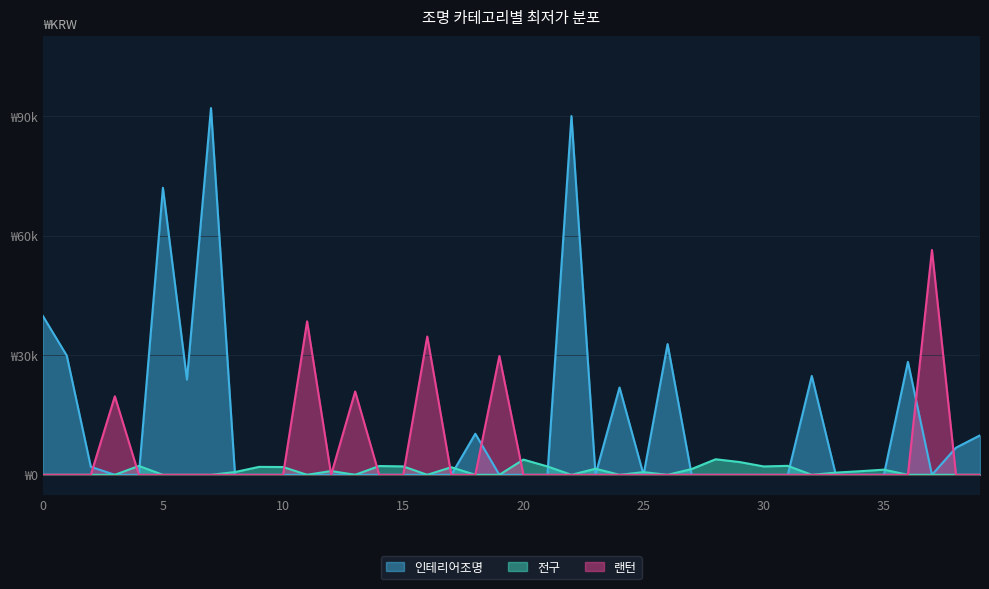

What is the value of the 22nd point from the left?

2100